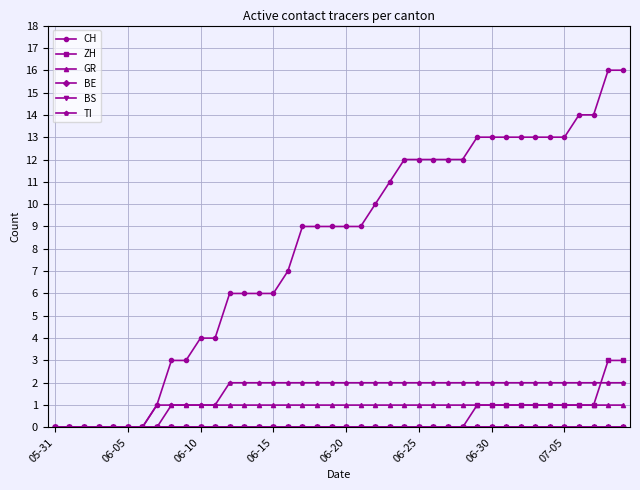

True or false: BS and TI intersect in this chart.

False